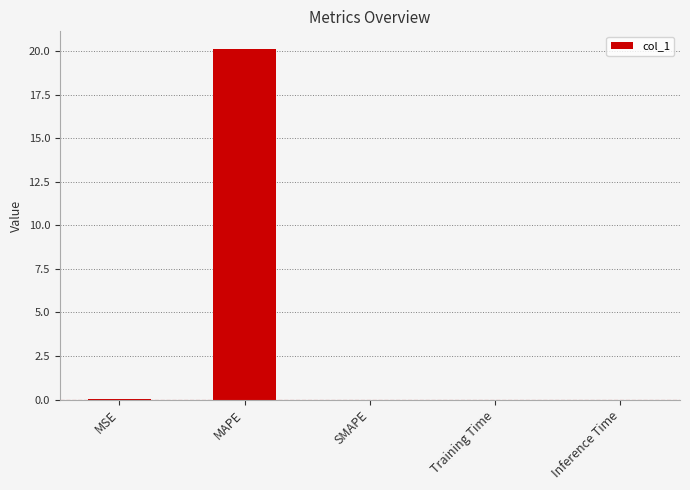

The value at SMAPE is 0.0. True or false?

True